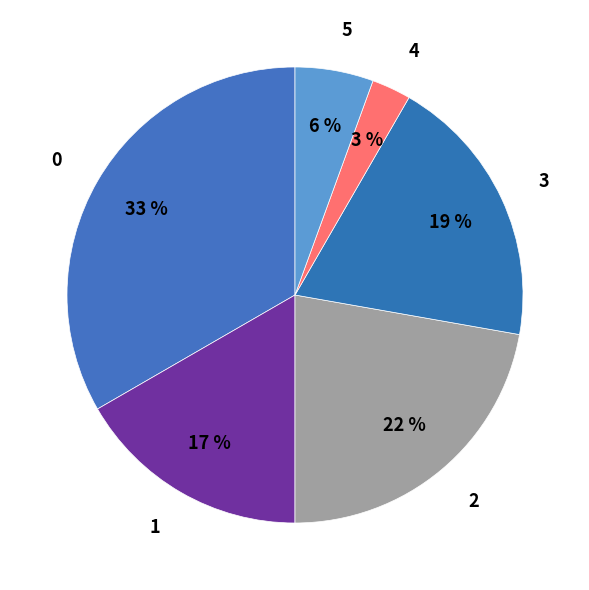

Does any single category account for the majority?

No